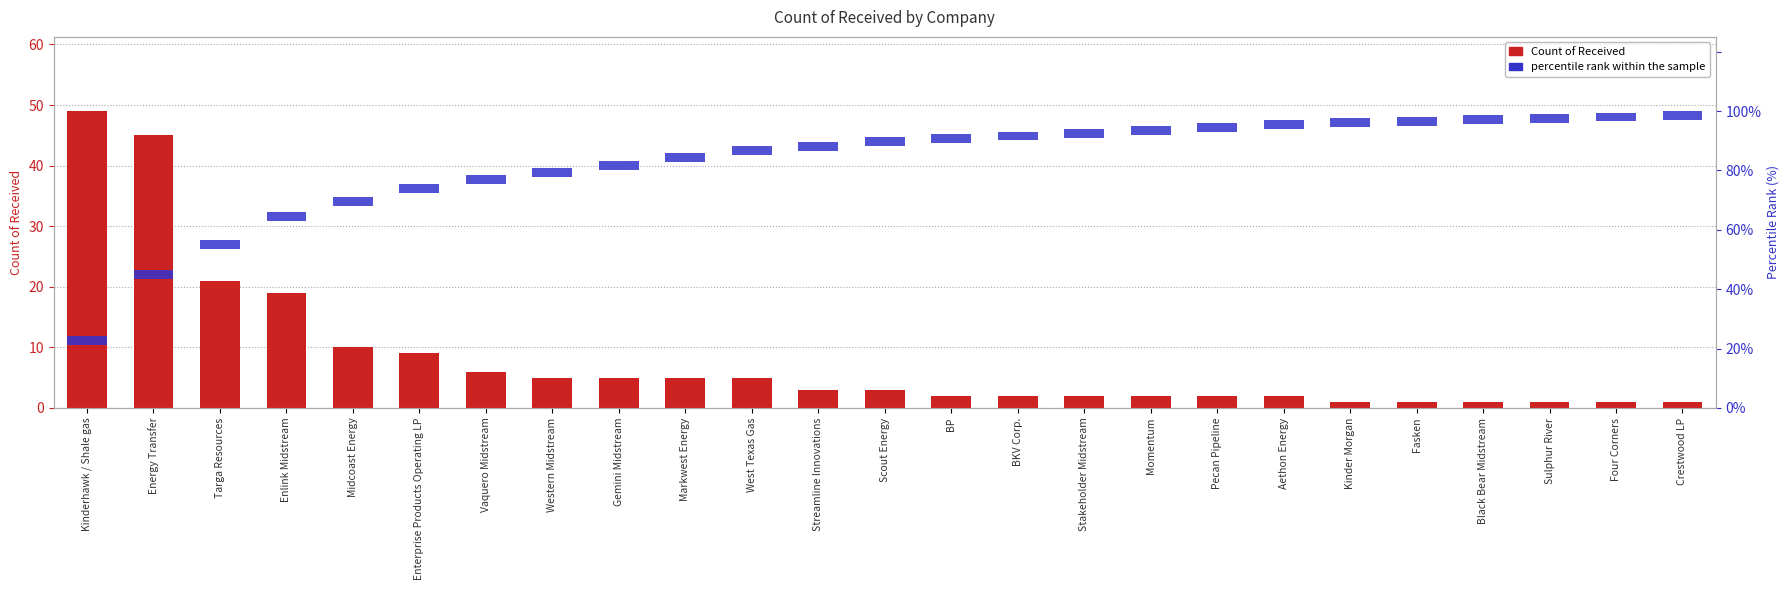

At which category does the chart reach its minimum across all series?

Kinder Morgan